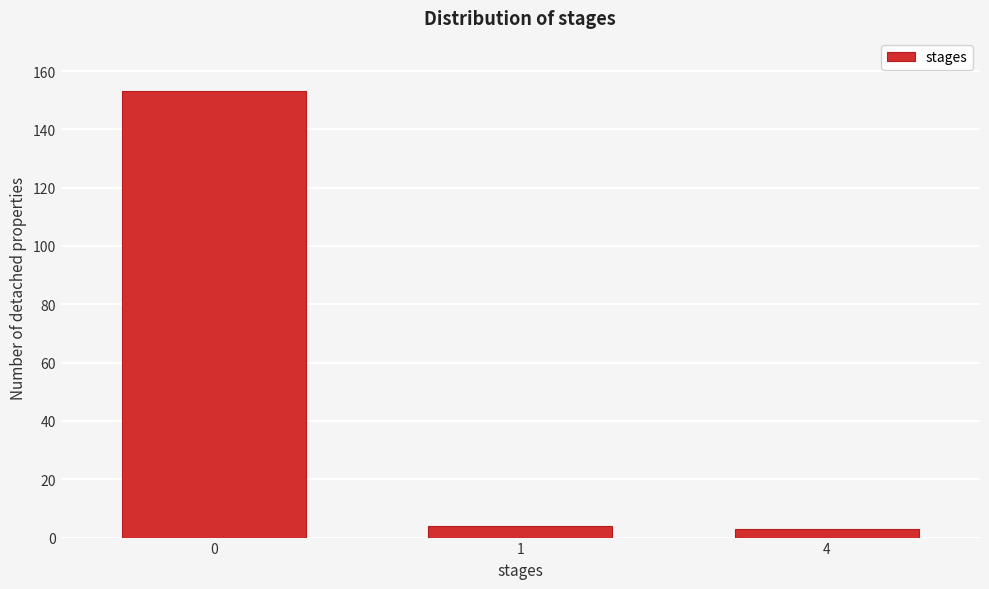

Reading left to right, transcribe all the data shown in this chart.

153	4	3